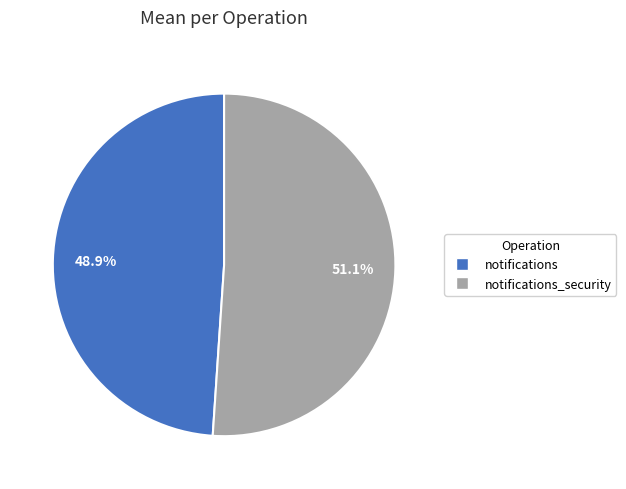

Is there any slice that represents more than half of the pie?

Yes